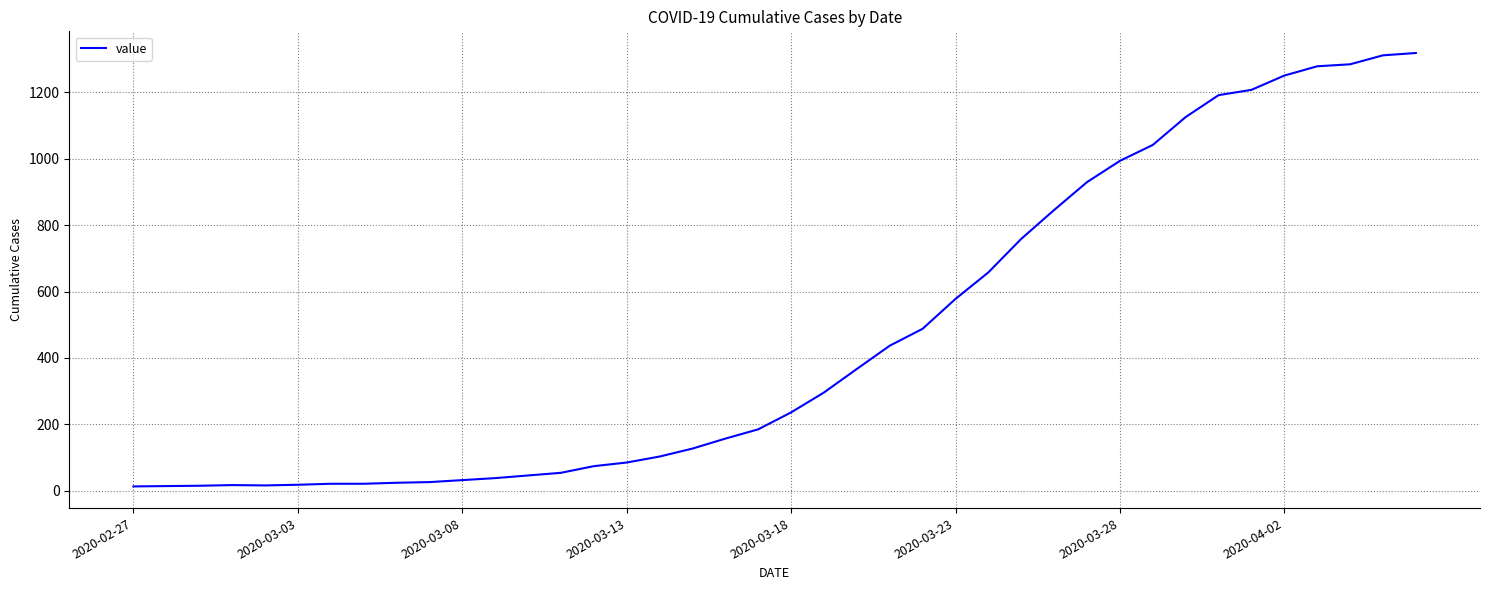

What is the maximum value shown in the chart?

1319